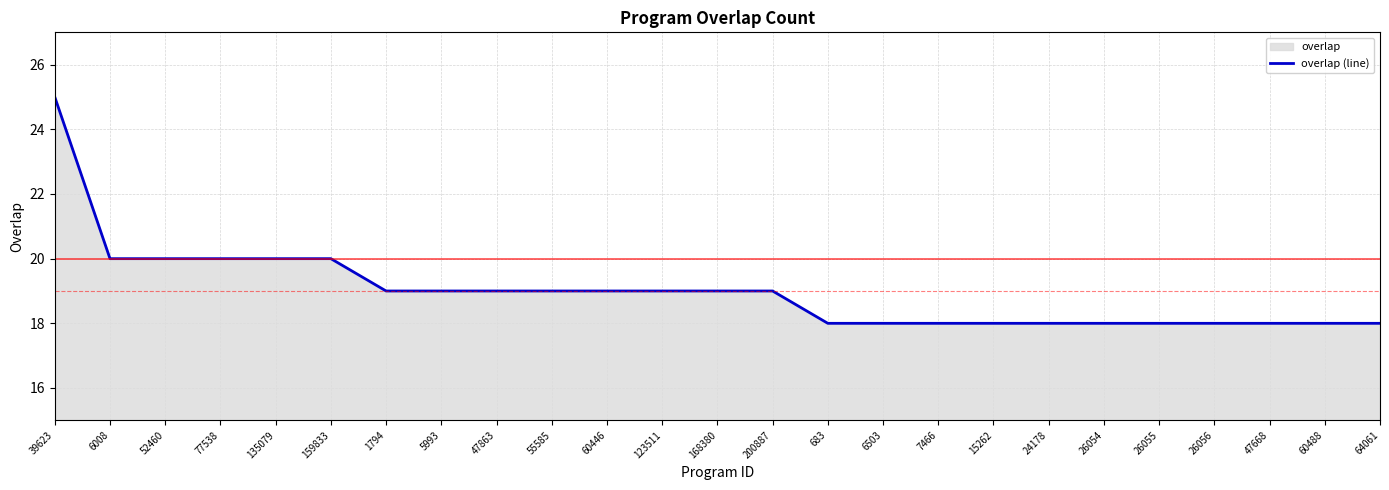

List the labels in order of value, smallest first.

683, 6503, 7466, 15262, 24178, 26054, 26055, 26056, 47668, 60488, 64061, 1794, 5993, 47863, 55585, 60446, 123511, 168380, 200887, 6008, 52460, 77538, 135079, 159833, 39623